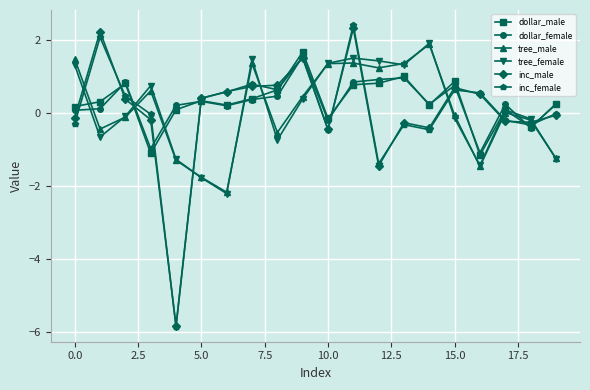

What is the value of the inc_male point at the 3rd from the left?

0.4